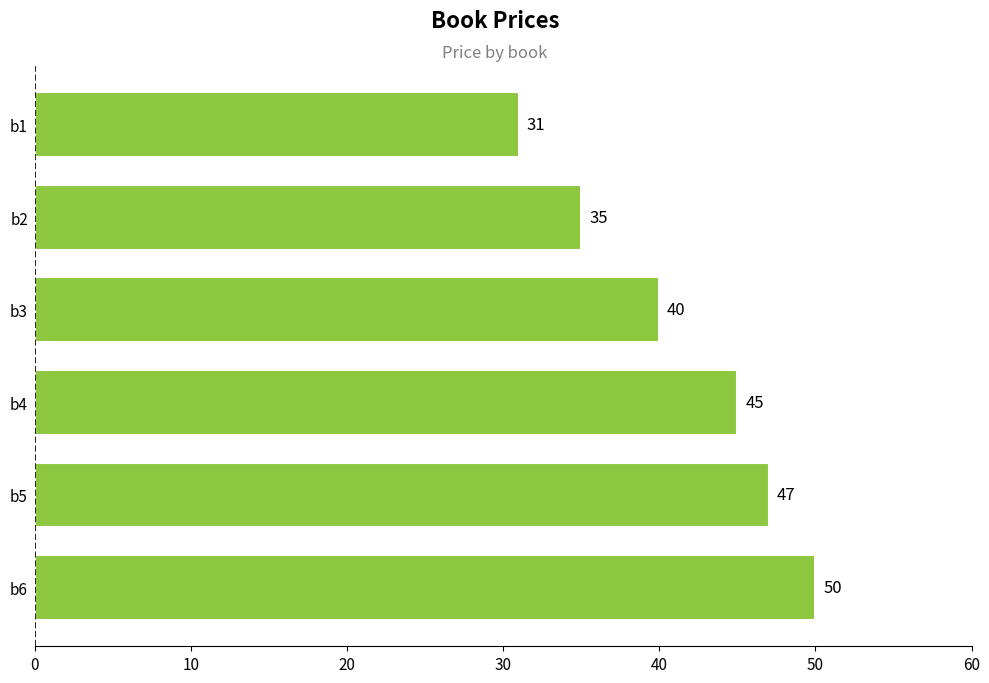

What is the difference between the maximum and second lowest values?

15